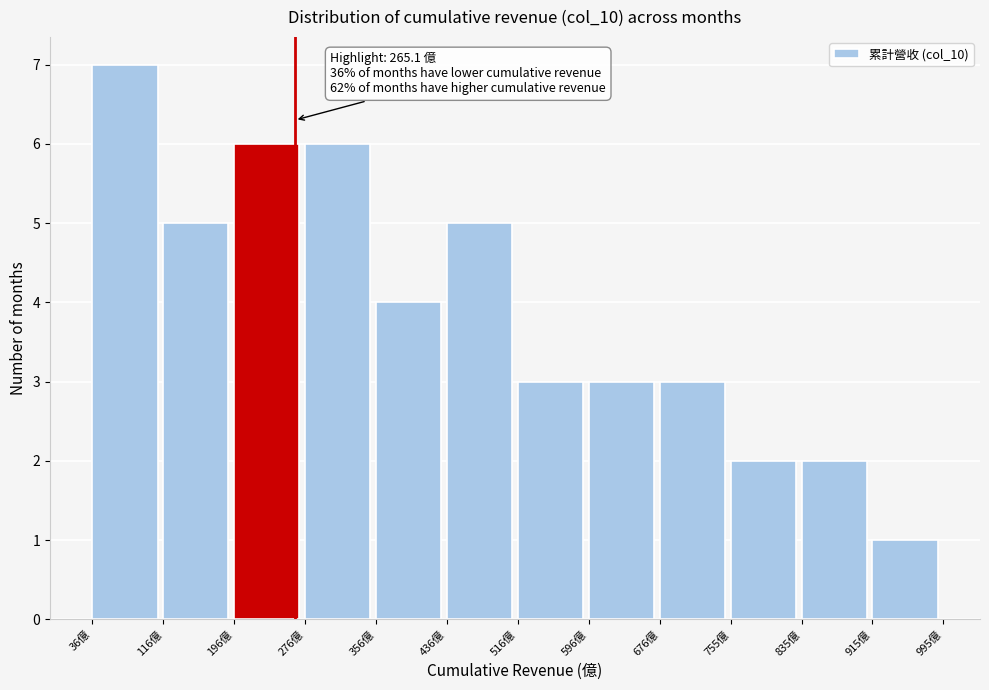

Over which range of the x-axis is the bar tallest?

40 to 120